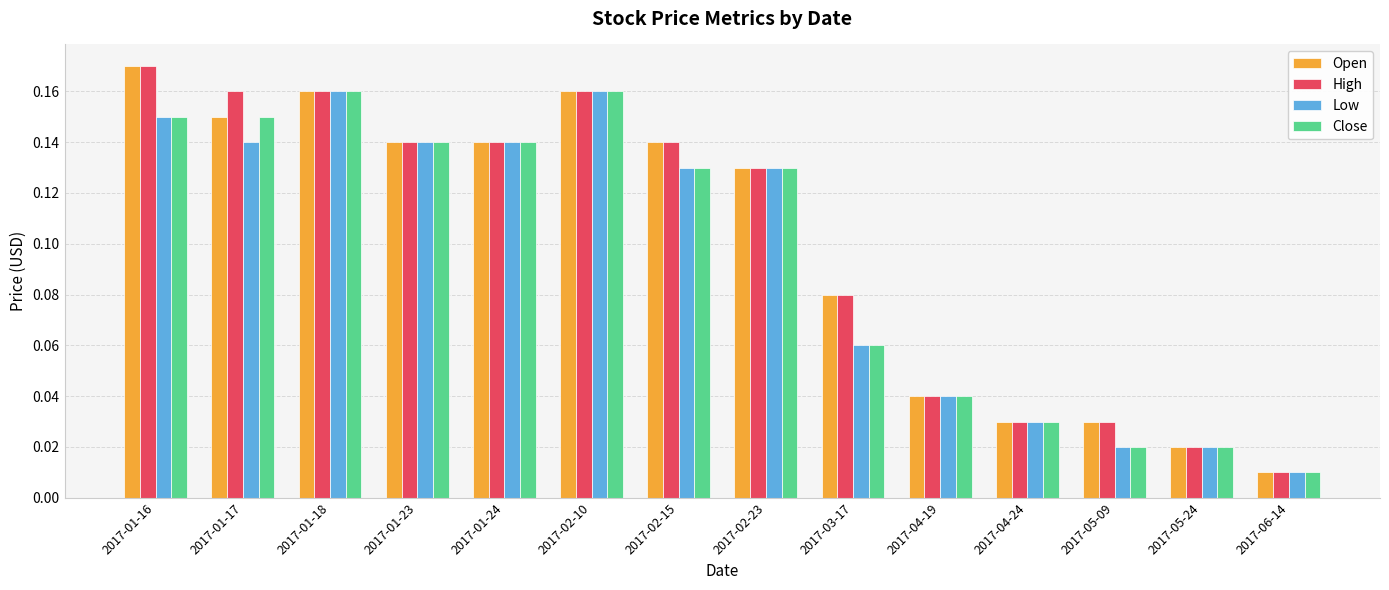

Between 2017-01-17 and 2017-01-24, which series saw the biggest shift?

High